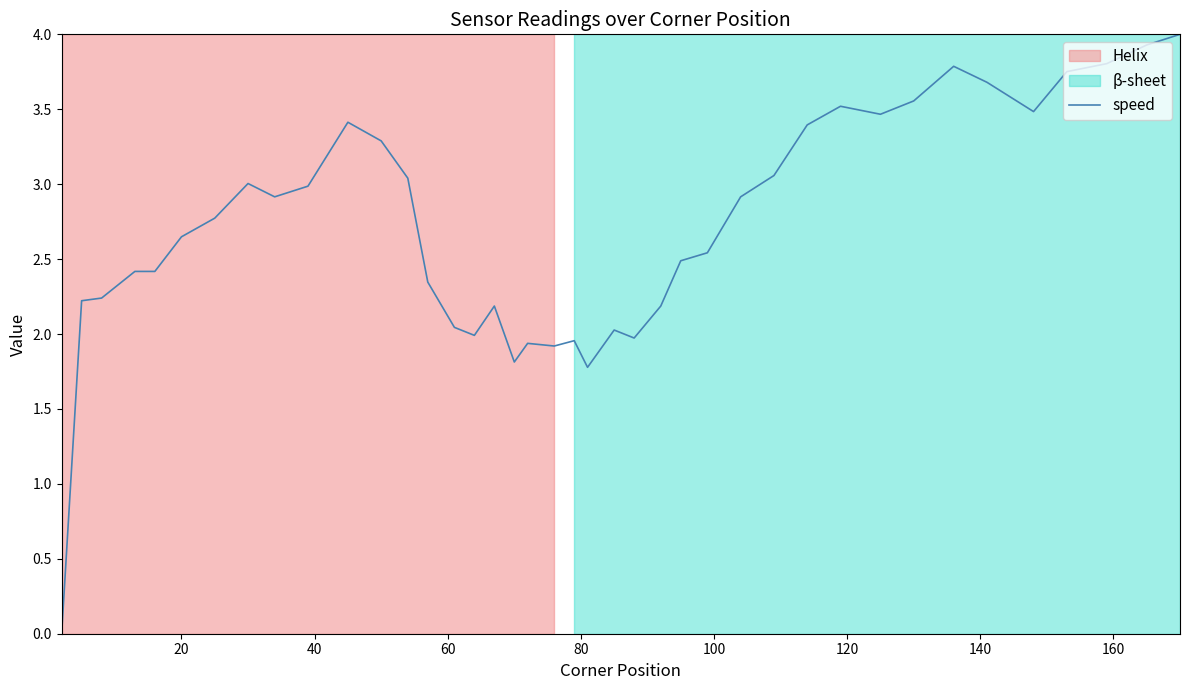

How many values are above zero?

39